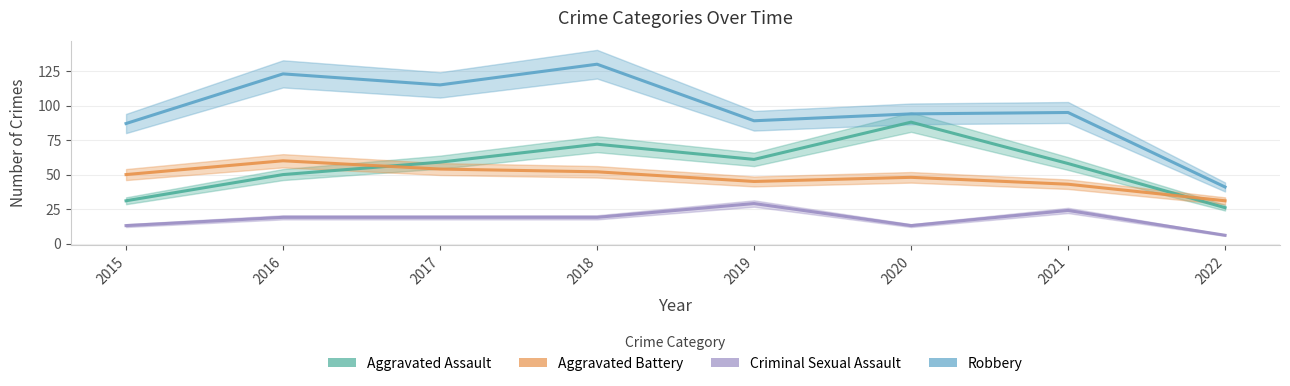

What are all the series names shown in the legend?

Aggravated Assault, Aggravated Battery, Criminal Sexual Assault, Robbery